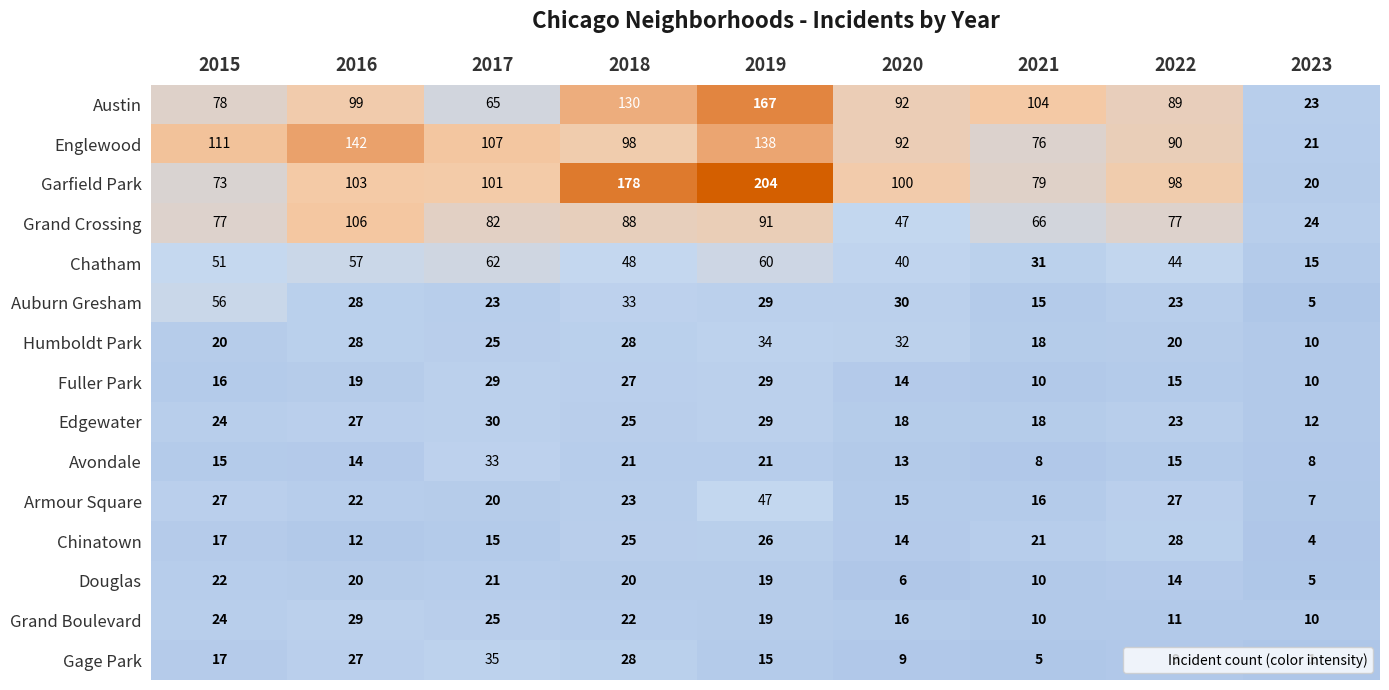

True or false: Chatham has a value of 60 at 2019.

True